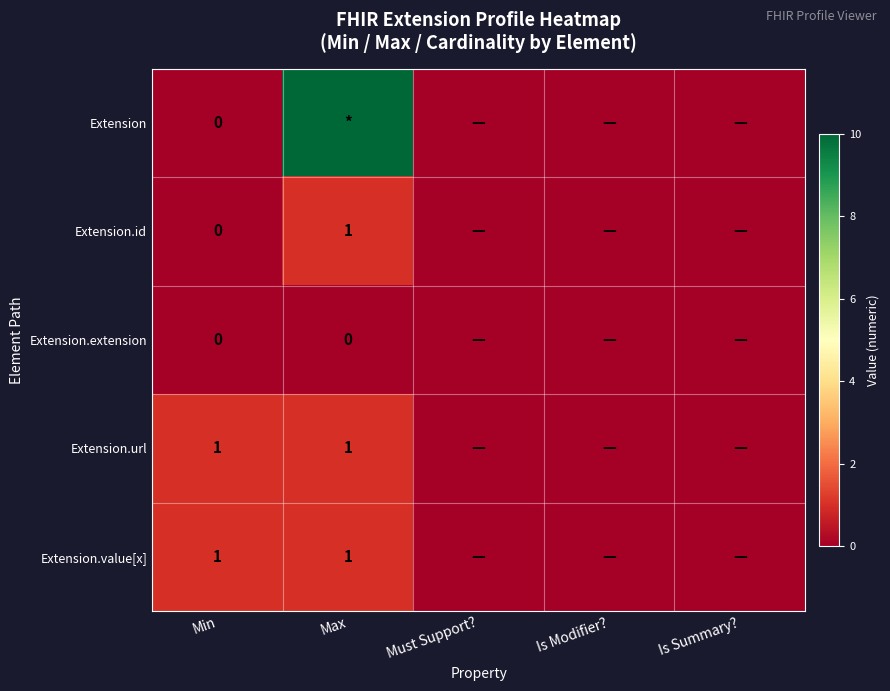

Which series has the largest total across all categories?

Extension